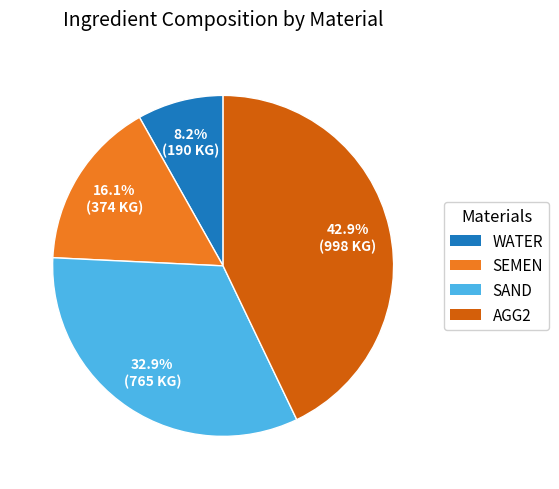

The WATER slice represents 8% of the pie. True or false?

True